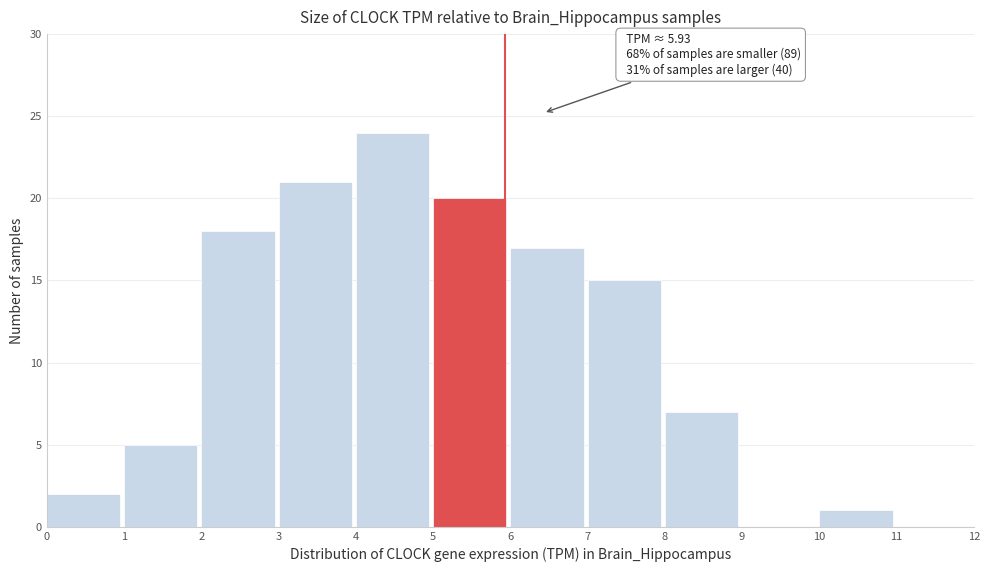

Which range on the x-axis has the tallest bar?

4 to 5